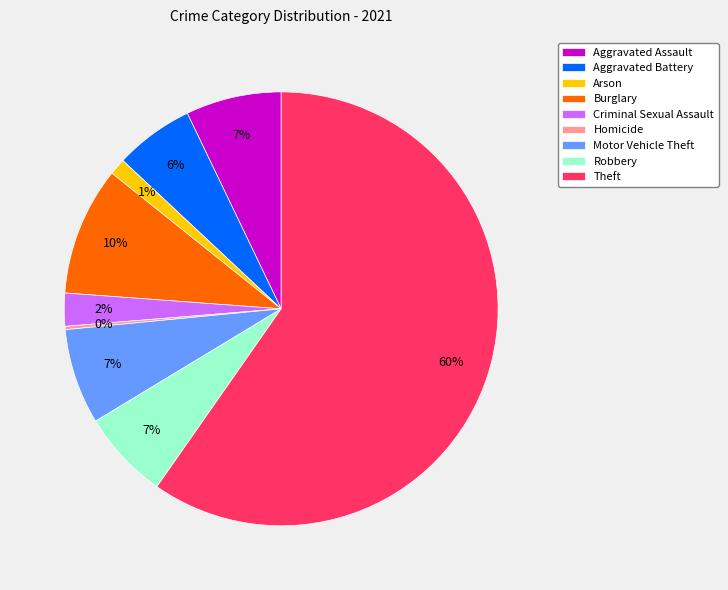

What is the largest slice in the pie chart?

Theft